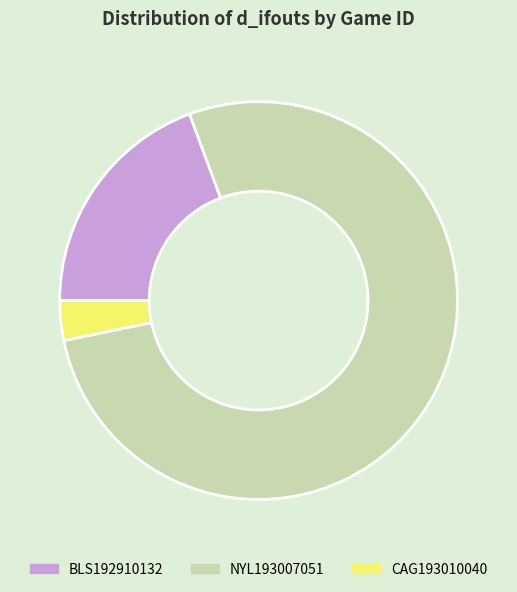

Which has a higher value, NYL193007051 or CAG193010040?

NYL193007051